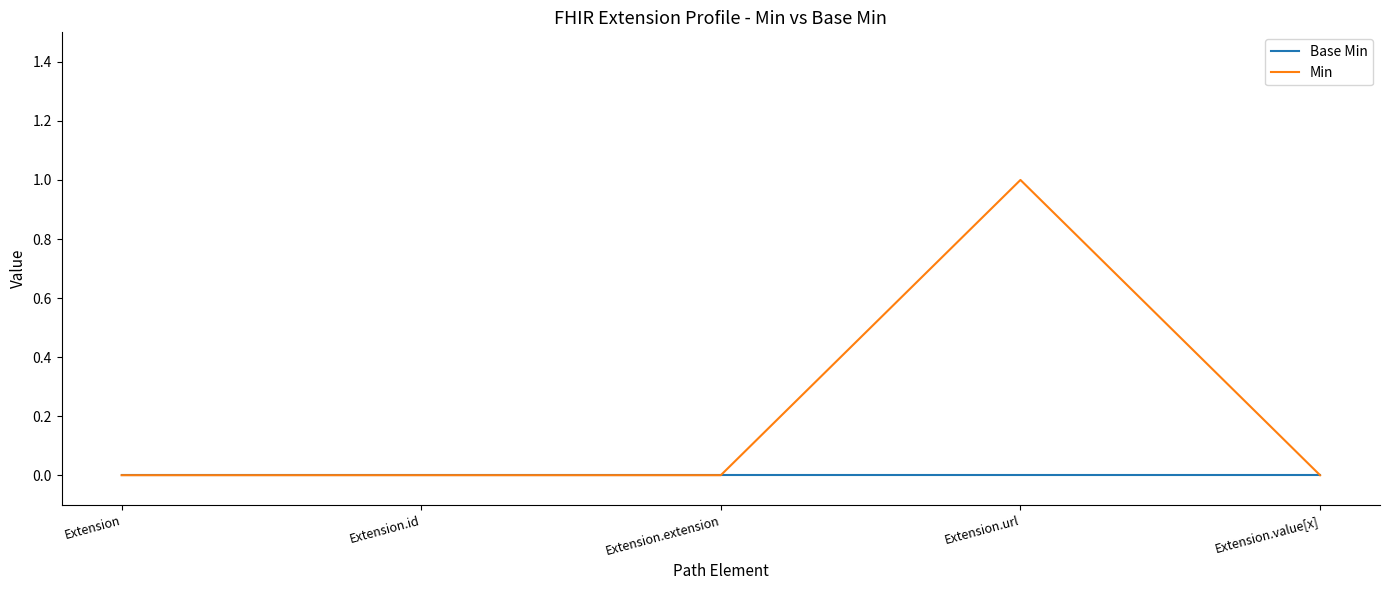

The value of Base Min at Extension.value[x] is 0. True or false?

True